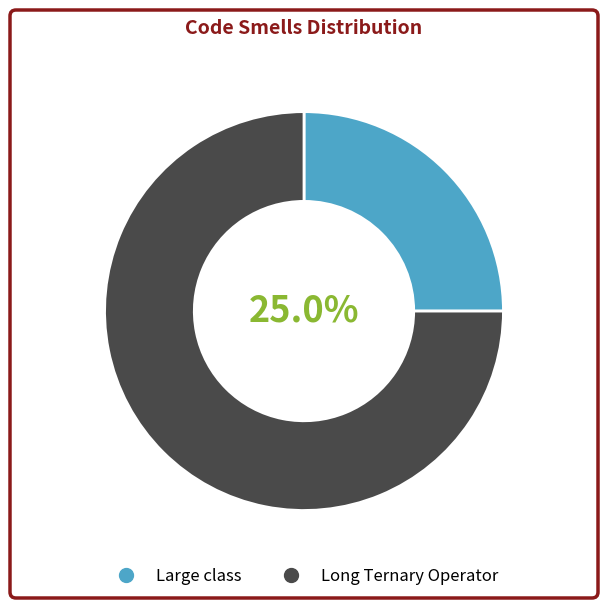

To the nearest percent, what portion does Long Ternary Operator represent?

75%